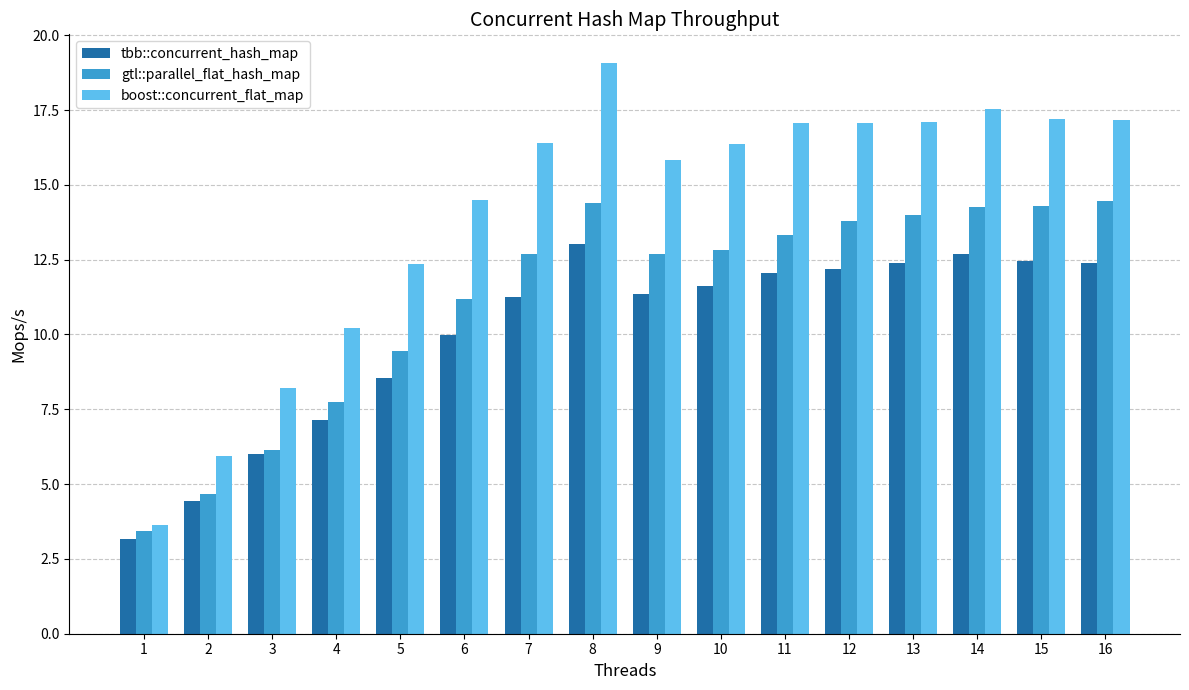

What is the difference between the boost::concurrent_flat_map values at 4 and 2?

4.3